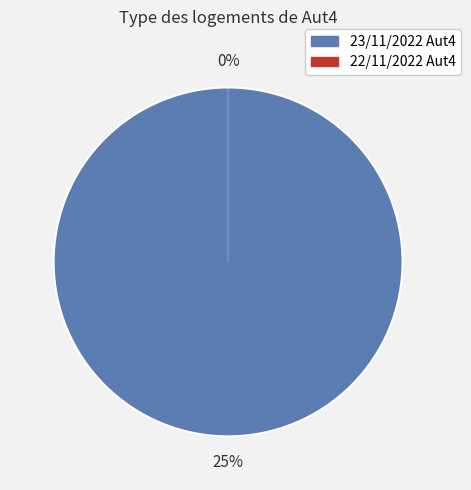

What percentage is the 23/11/2022 (Aut4) slice, to the nearest percent?

100%